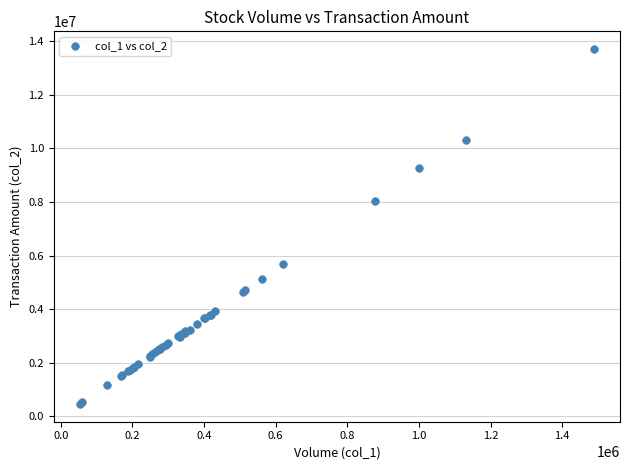

What Y value in the scatter plot is closest to 7085327?

8023924